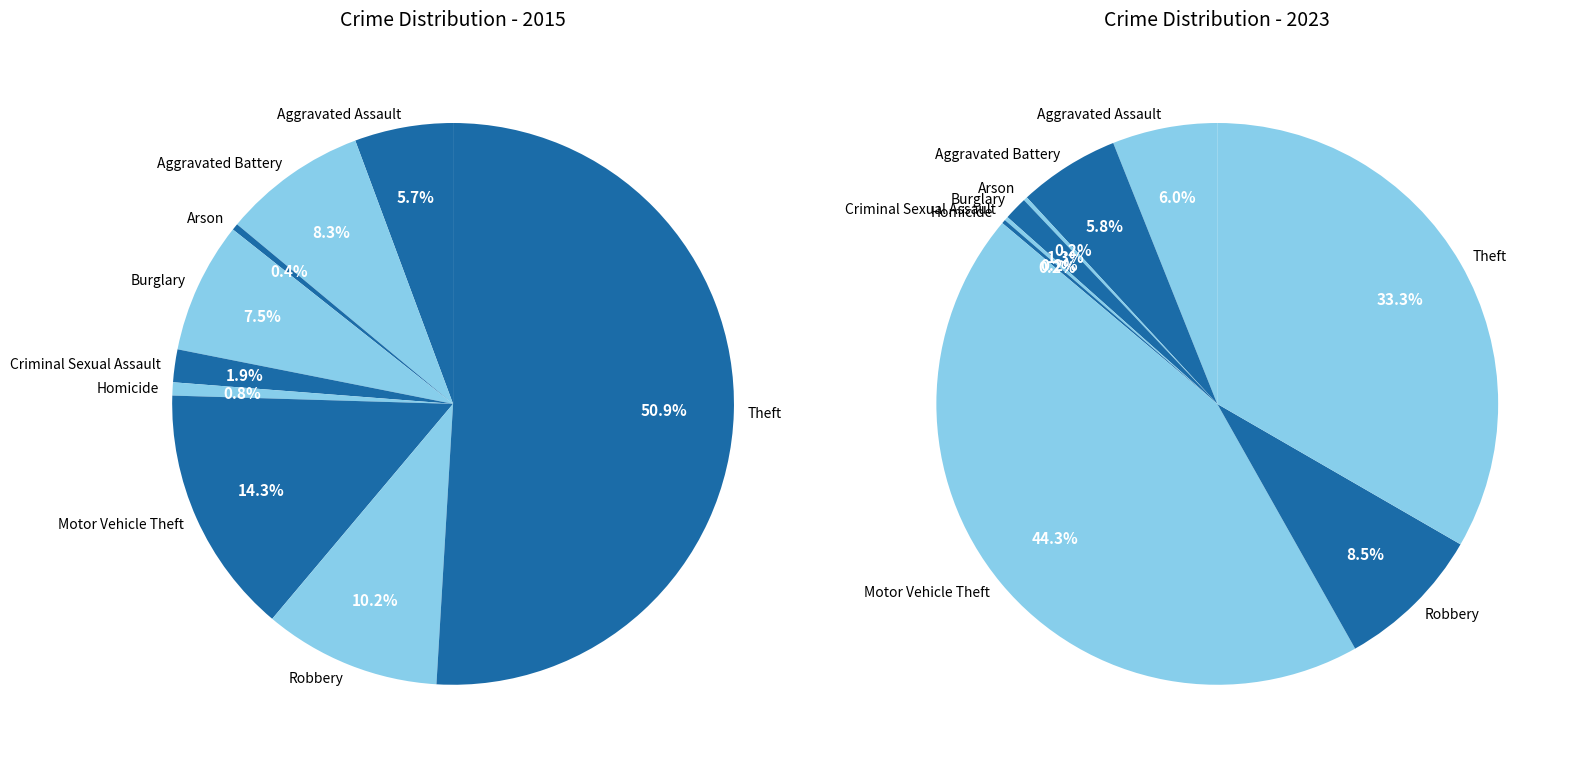

Which slice is the smallest?

Arson